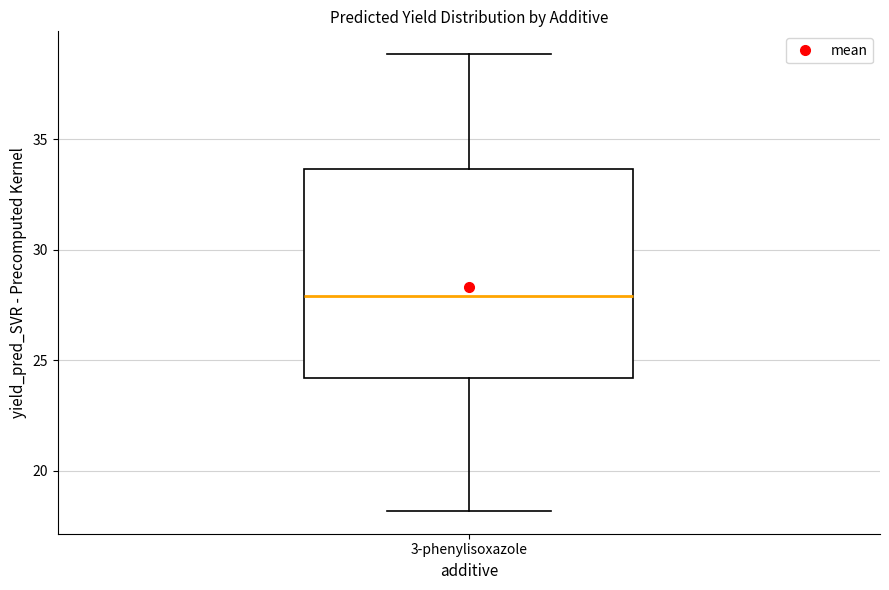

Transcribe this box plot: give where the median line is, the range the box spans, and where the two whiskers end, as read against the y-axis. The values are not printed on the chart, so give them approximately, as read against the axis.

median 28.0, box 24.0 to 33.5, whiskers 18.0 to 39.0